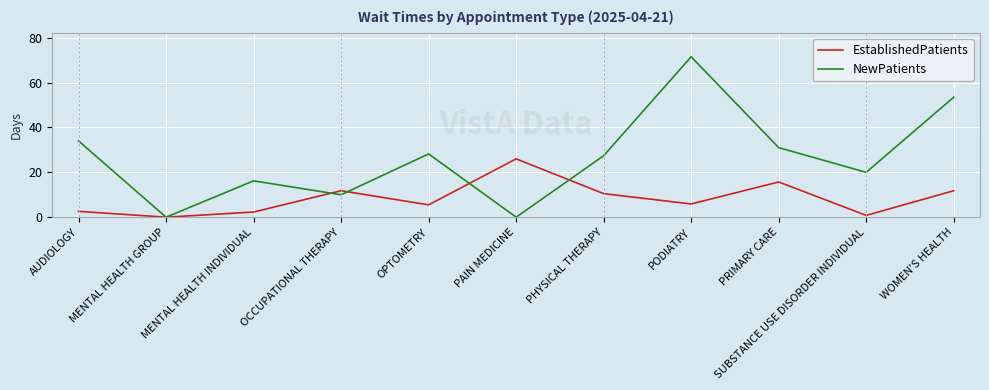

True or false: EstablishedPatients has a value of 2.6 at AUDIOLOGY.

True